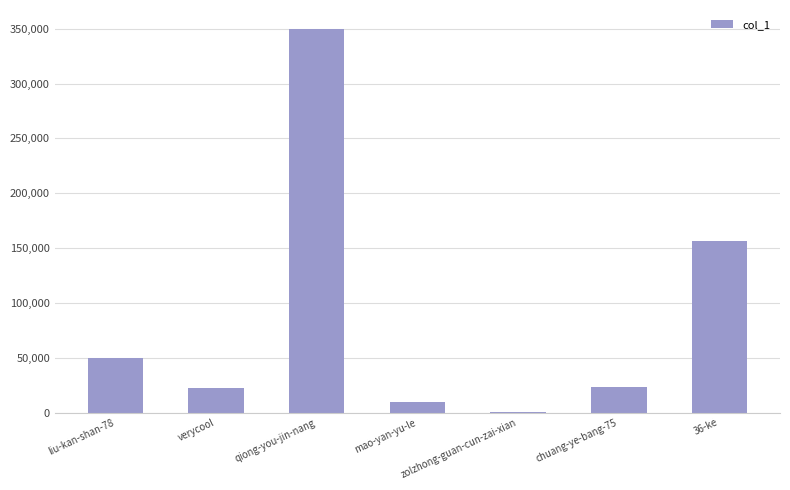

How many data points does each series have?

7